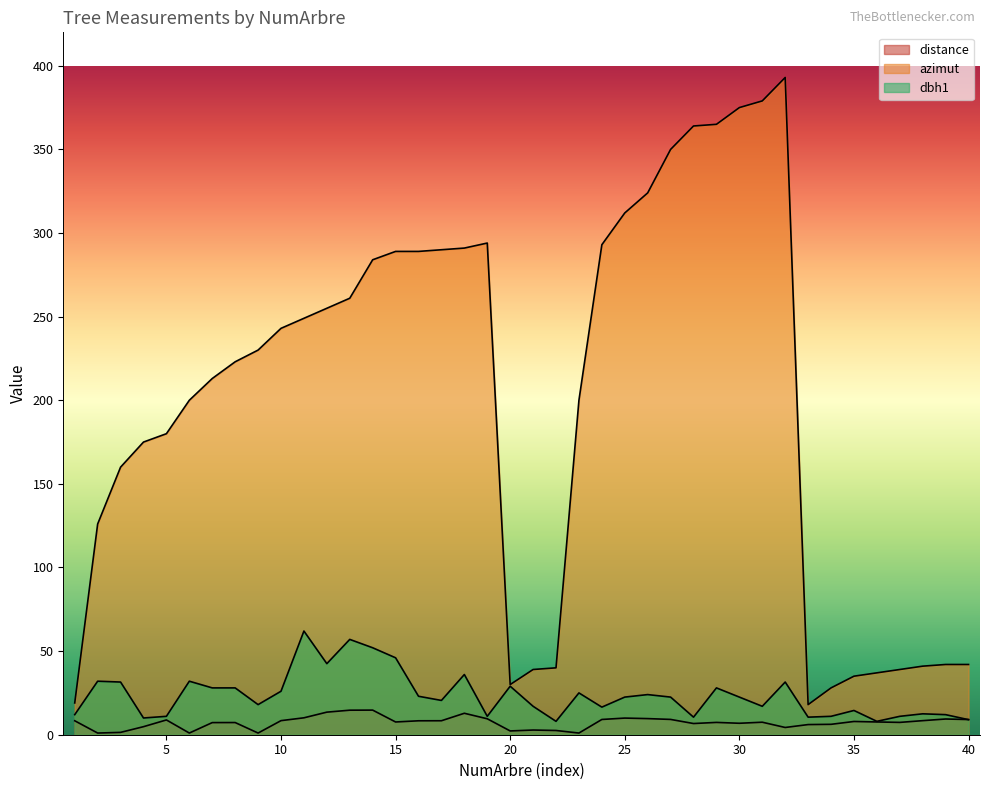

What is the value of the distance point at the 11th from the left?

10.1